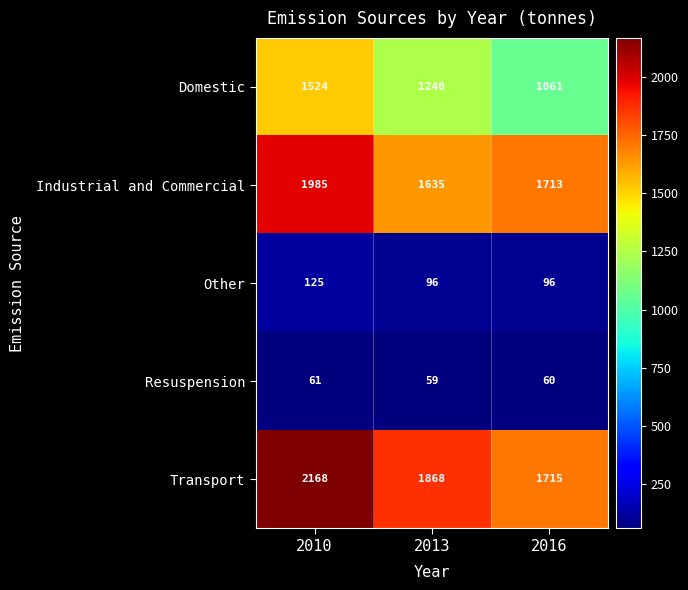

What is the average value of the Transport series?

1917